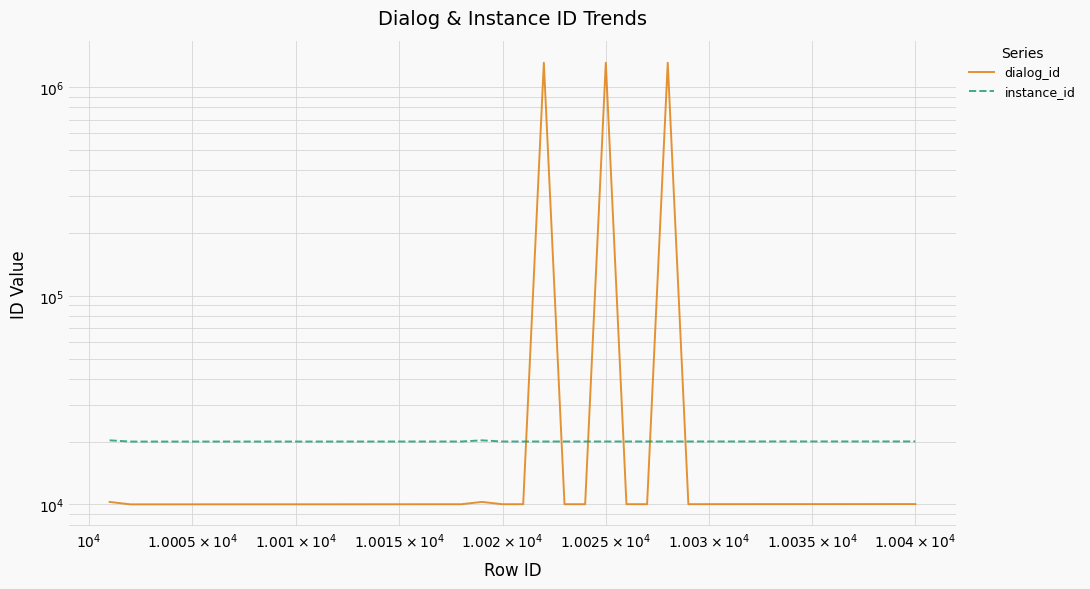

At how many categories does at least one series exceed 1011071?

3